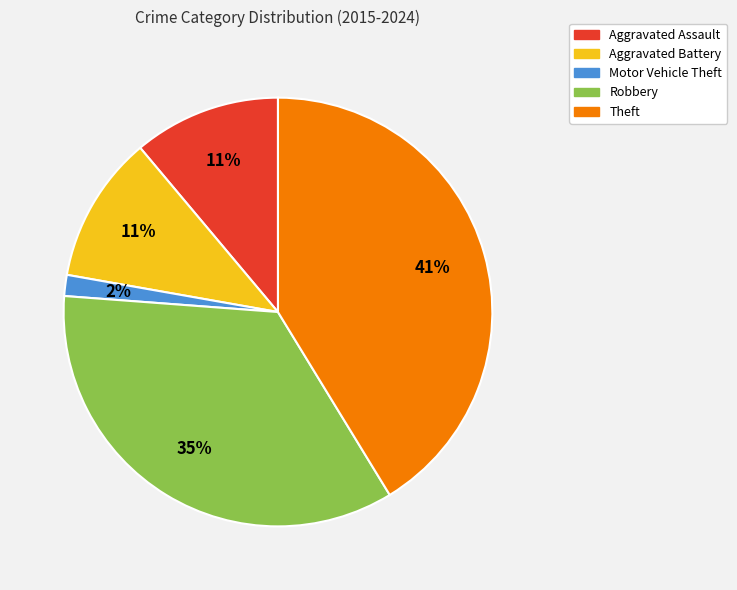

To the nearest percent, what is the combined percentage of Robbery and Aggravated Assault?

46%